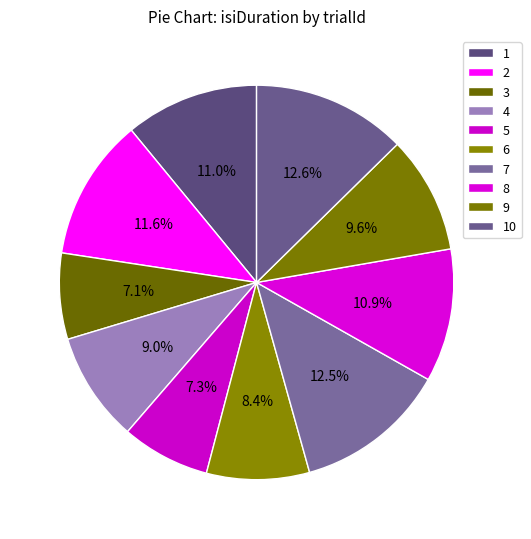

True or false: 1 accounts for 17% of the total.

False